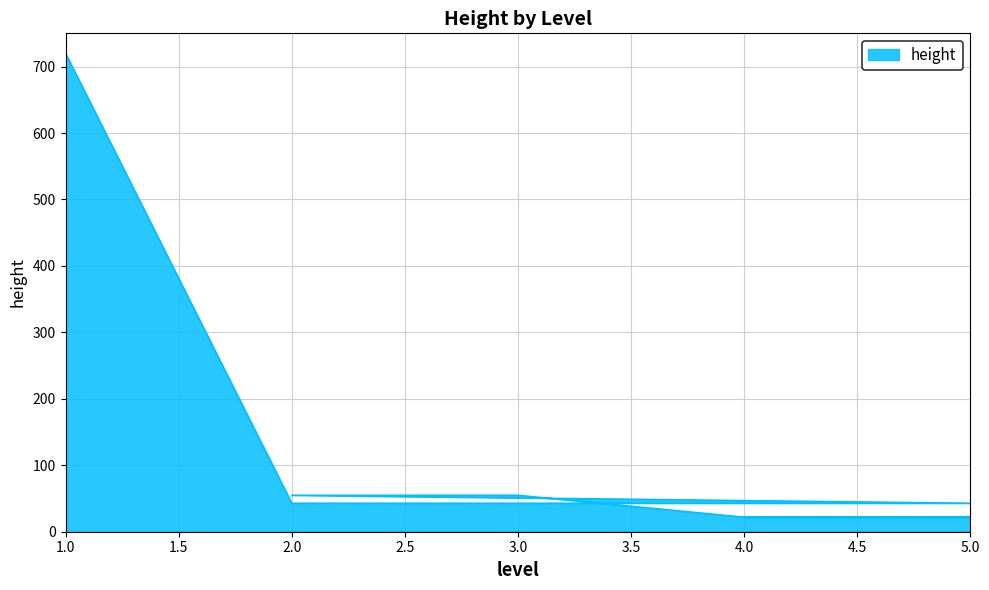

What is the change in value from 2 to 5?

-33